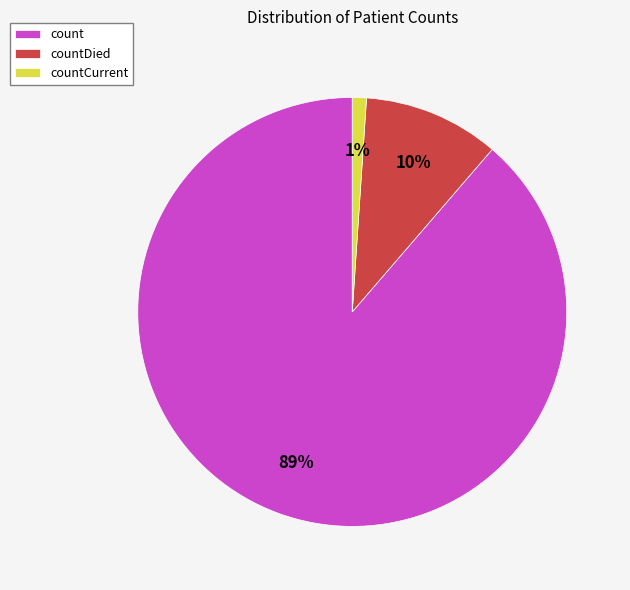

Which category has the biggest portion of the pie?

count